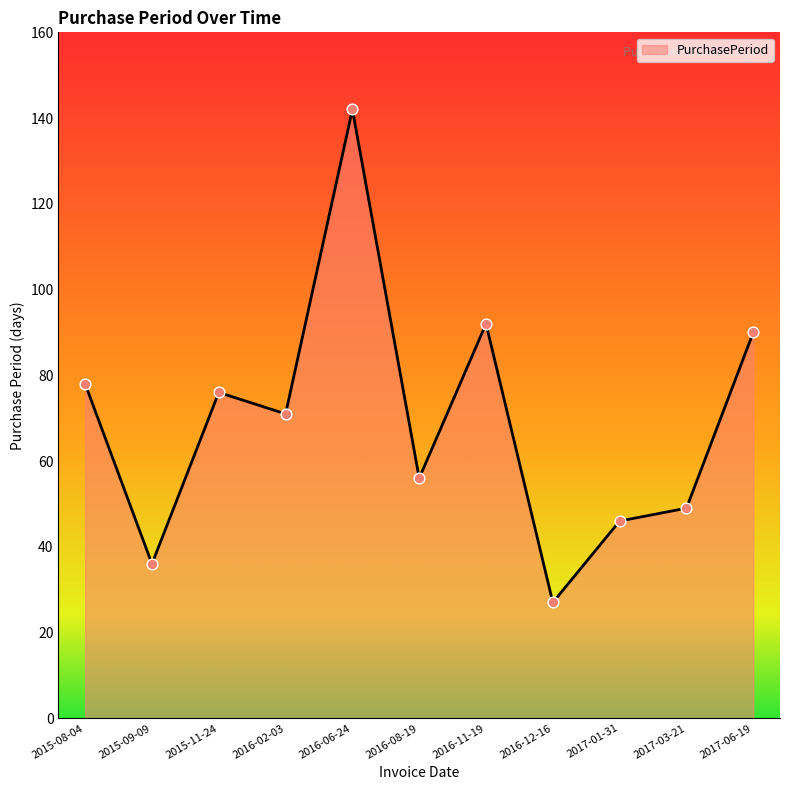

What is the change in value from 2015-08-04 to 2016-08-19?

-22